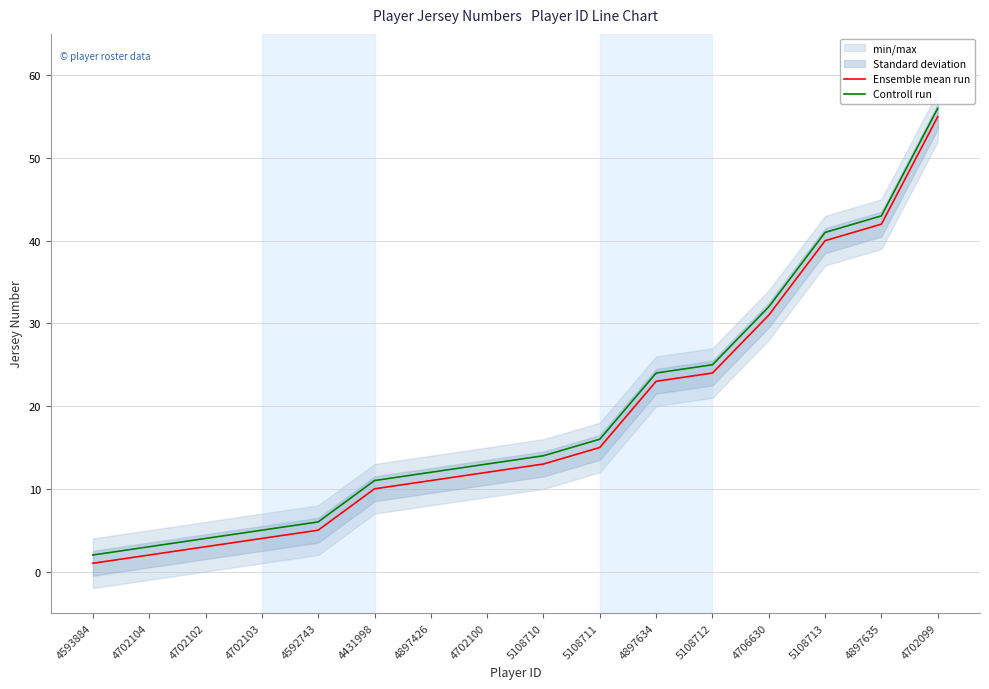

At how many categories does at least one series exceed 53?

1